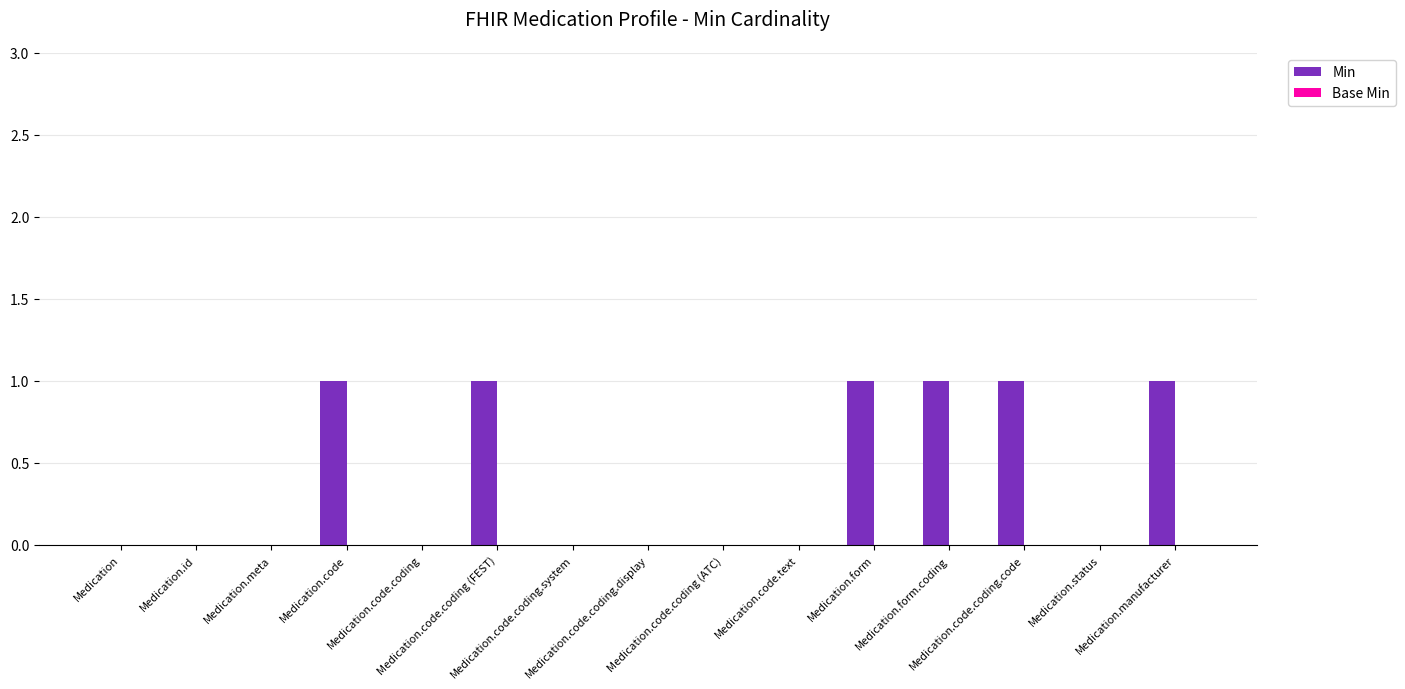

How many values are between 0 and 1?

15